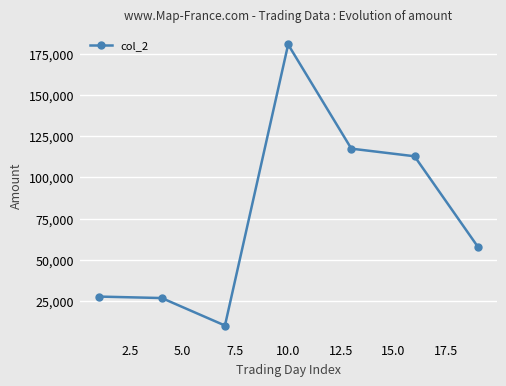

What is the difference between the maximum and second lowest values?

154050